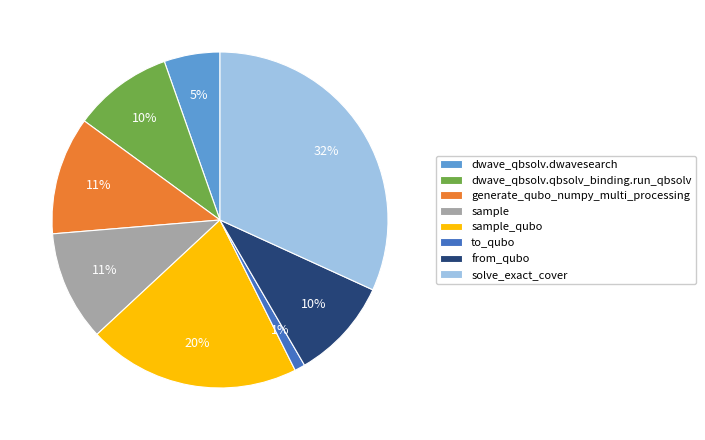

Which category has the biggest portion of the pie?

solve_exact_cover